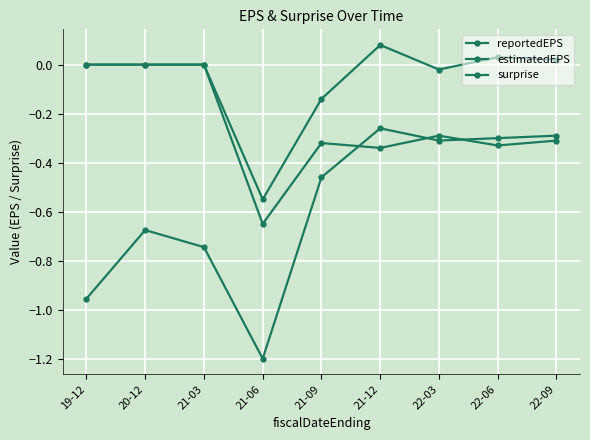

The estimatedEPS series shows -0.5 at 19-12. True or false?

False